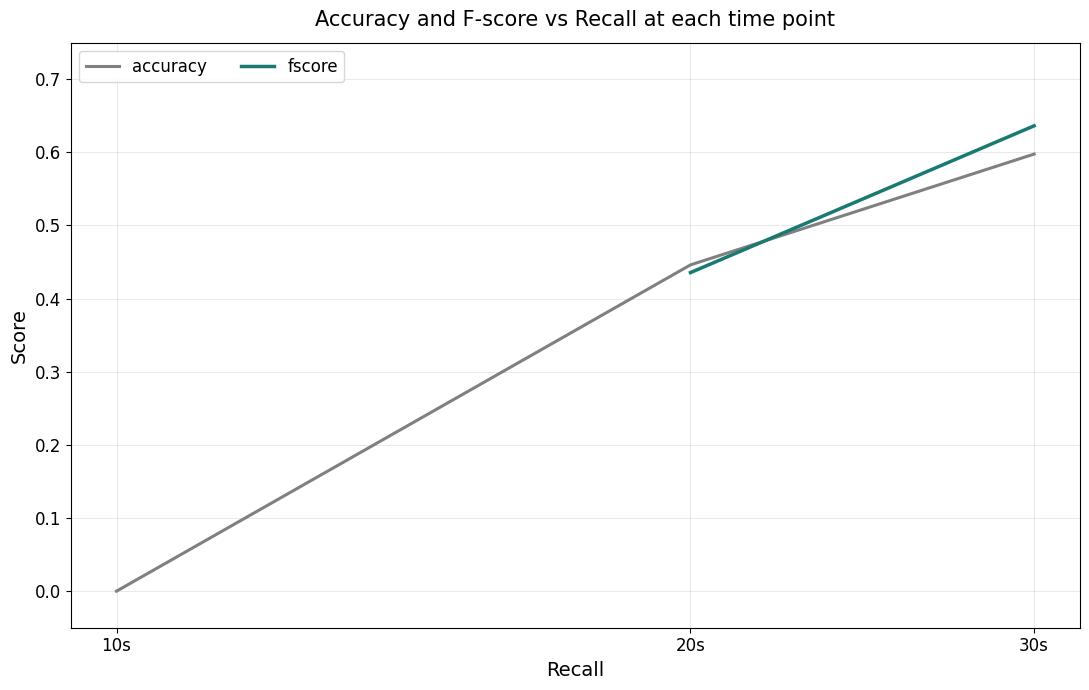

How many lines are shown in the chart?

2